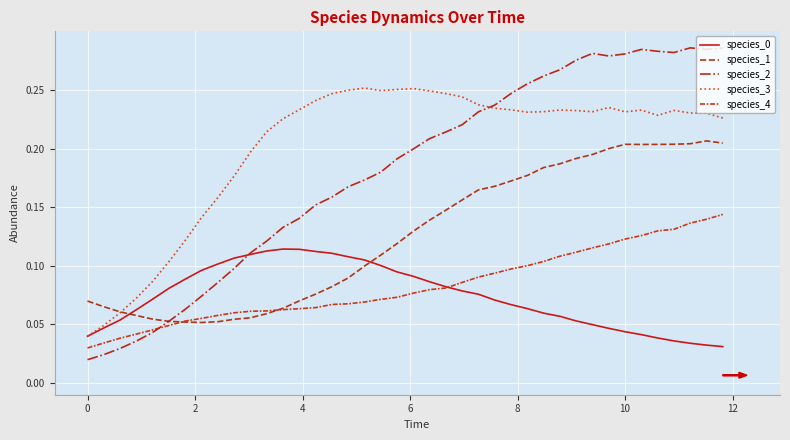

What is the maximum value shown in the chart?

0.3